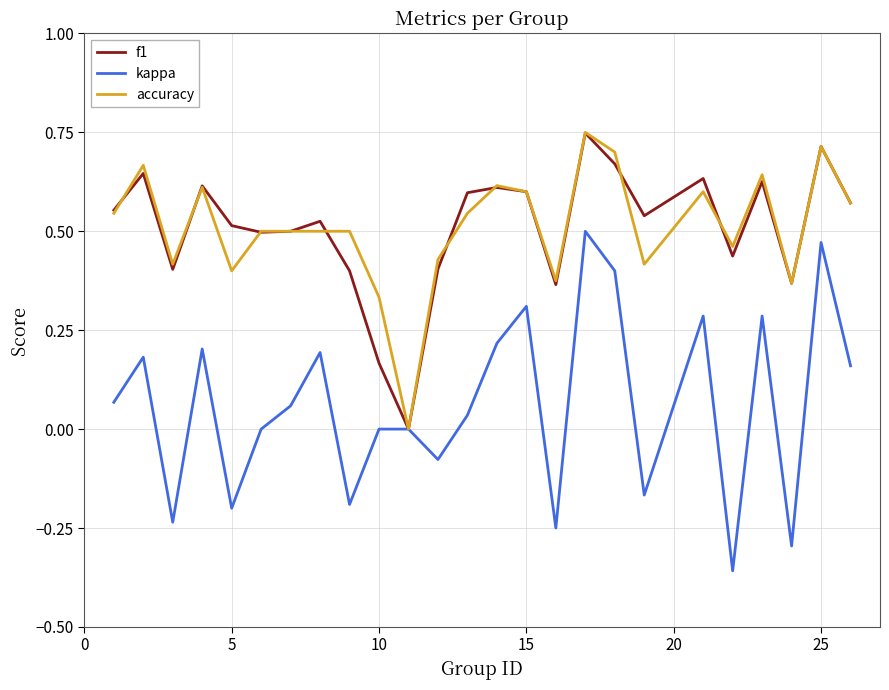

Which series has the widest spread of values?

kappa